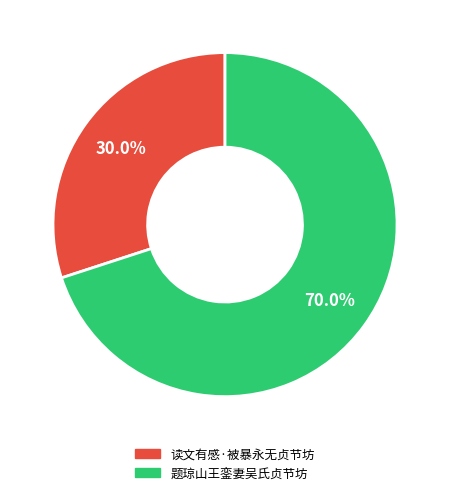

Which slice represents more than half of the pie?

题琼山王銮妻吴氏贞节坊